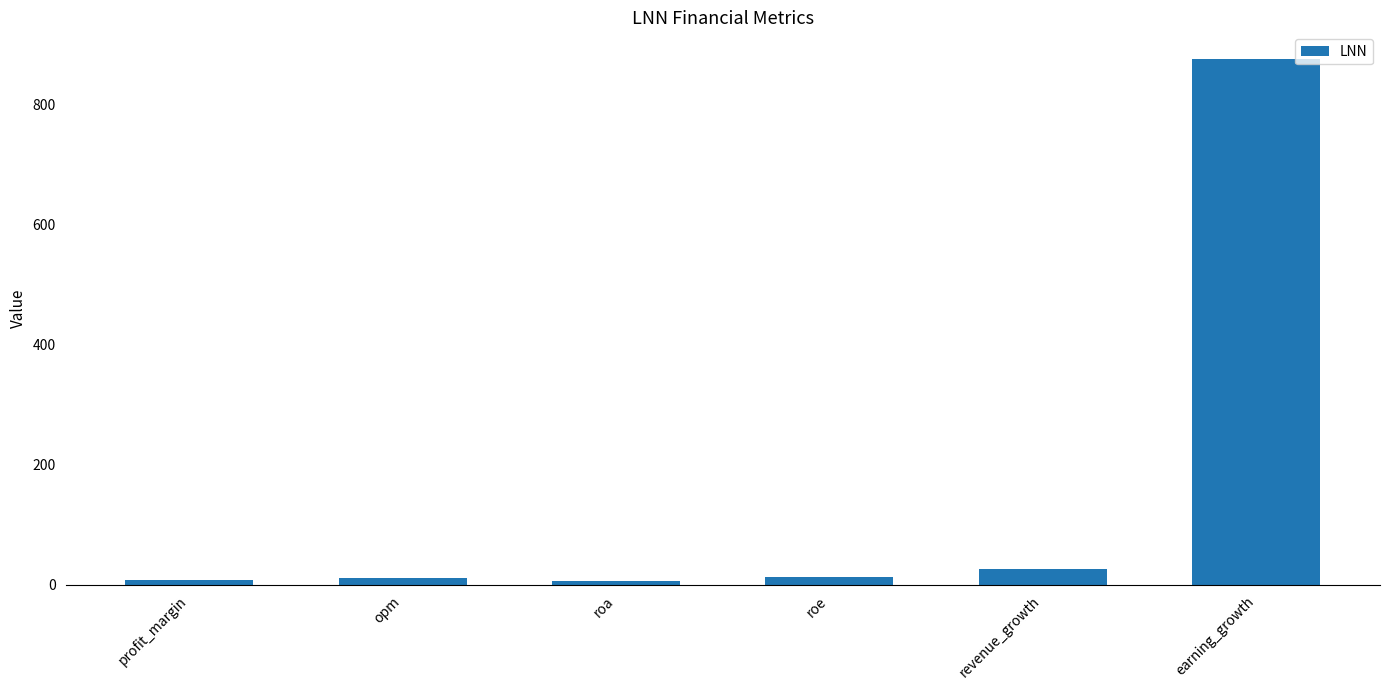

What is the difference between the second highest and minimum values?

19.7